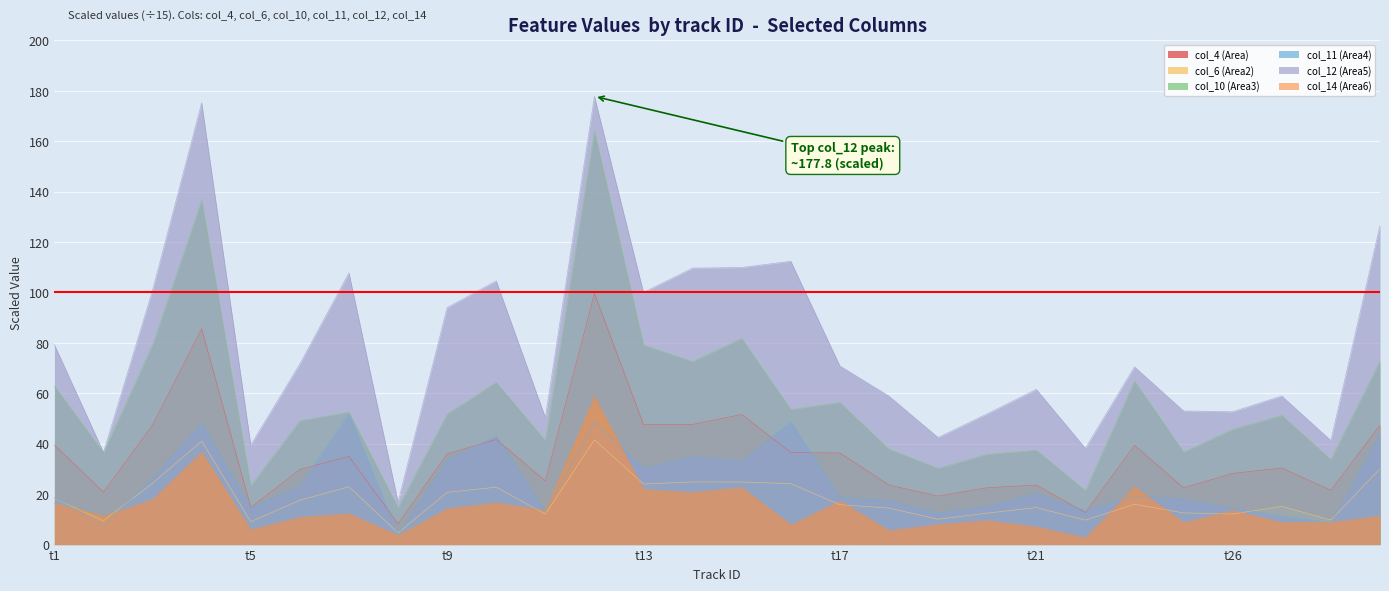

What is the greatest value displayed?

177.8